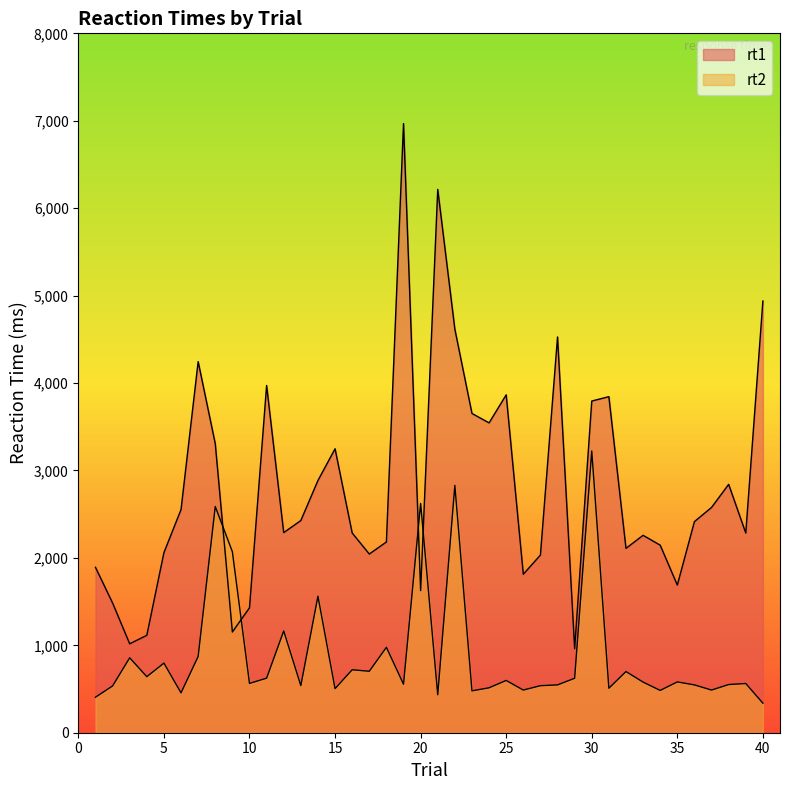

Which series ends up on top after the final intersection of rt2 and rt1?

rt1